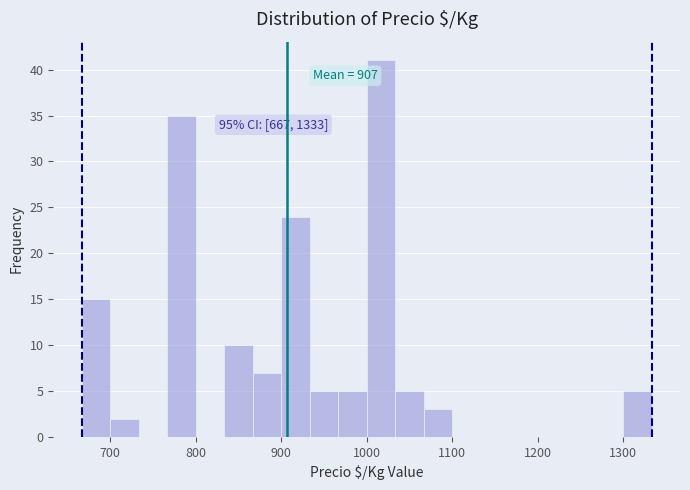

Around what value on the x-axis is the tallest bar? Give the approximate position of its centre, as read against the axis.

1020